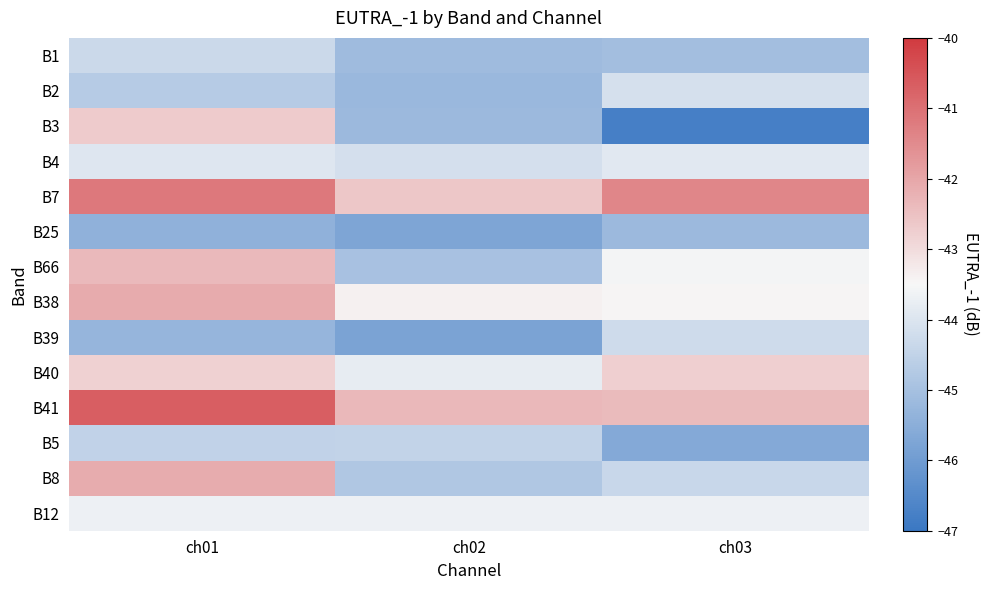

At which category does the chart reach its minimum across all series?

ch03